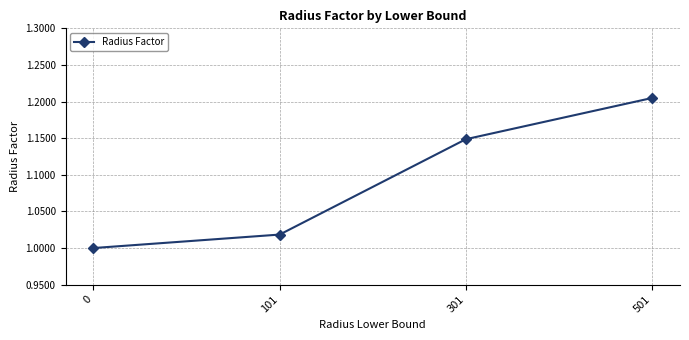

List the labels in order of value, smallest first.

0, 101, 301, 501